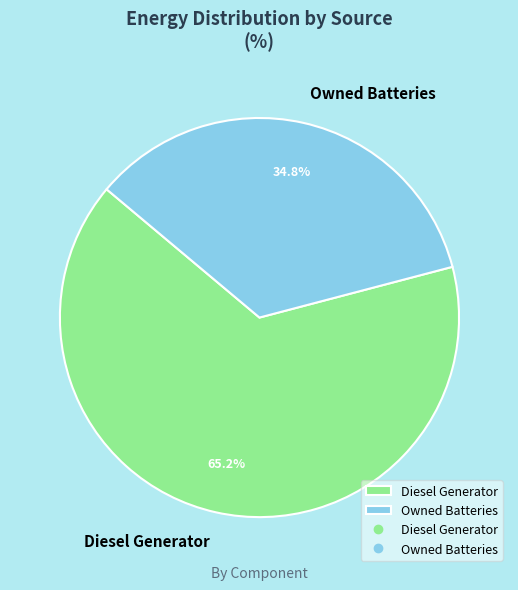

Rank the categories by value from highest to lowest.

Diesel Generator, Owned Batteries